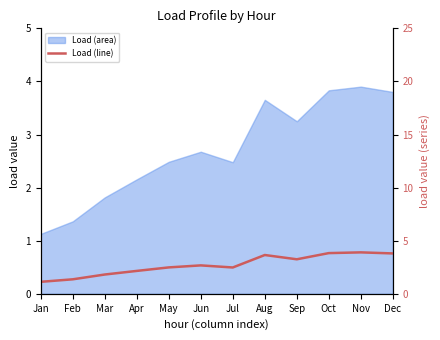

The chart shows a value of 0.4 at Feb. True or false?

False